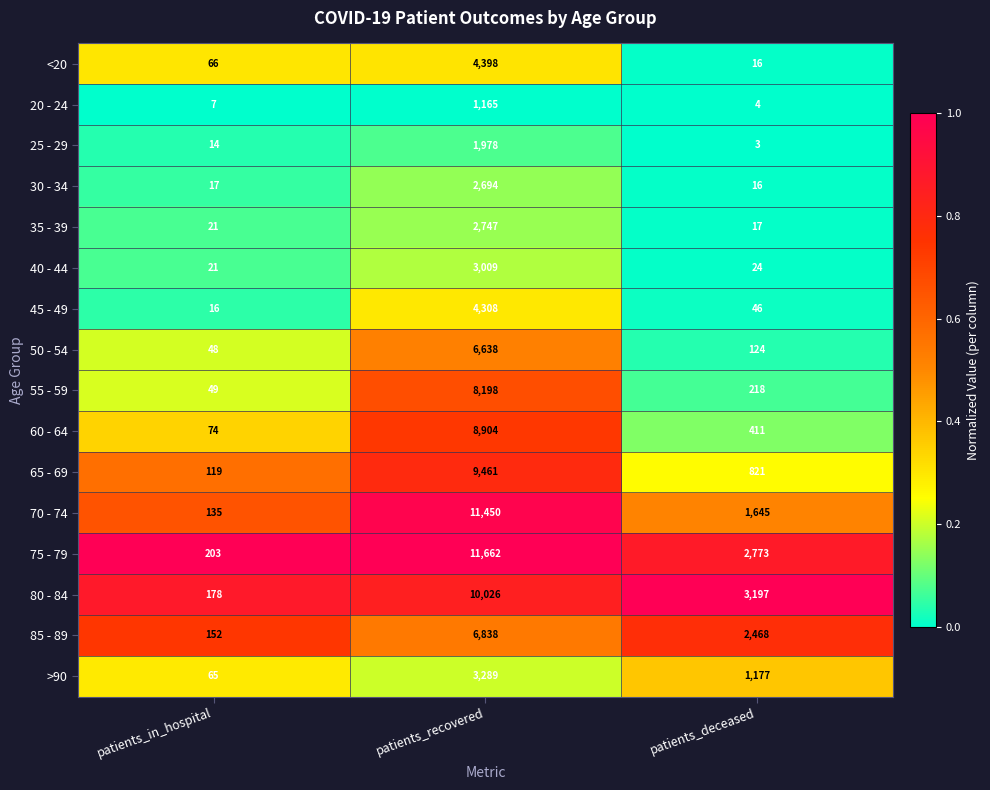

Which series has the largest total across all categories?

75 - 79